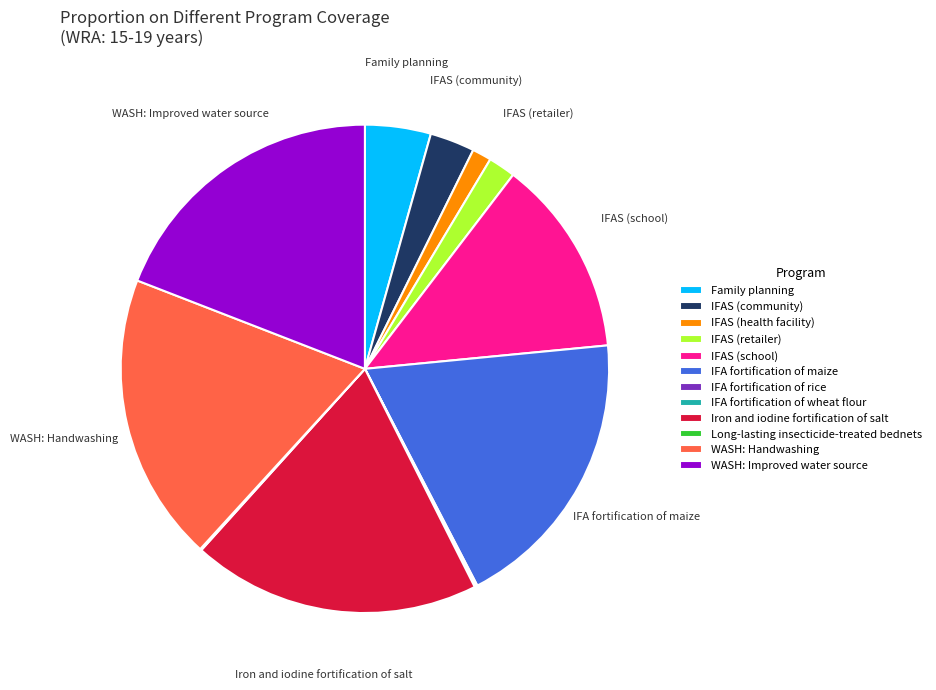

What is the ratio of the value at IFA fortification of maize to the value at IFAS (retailer)?

10.5